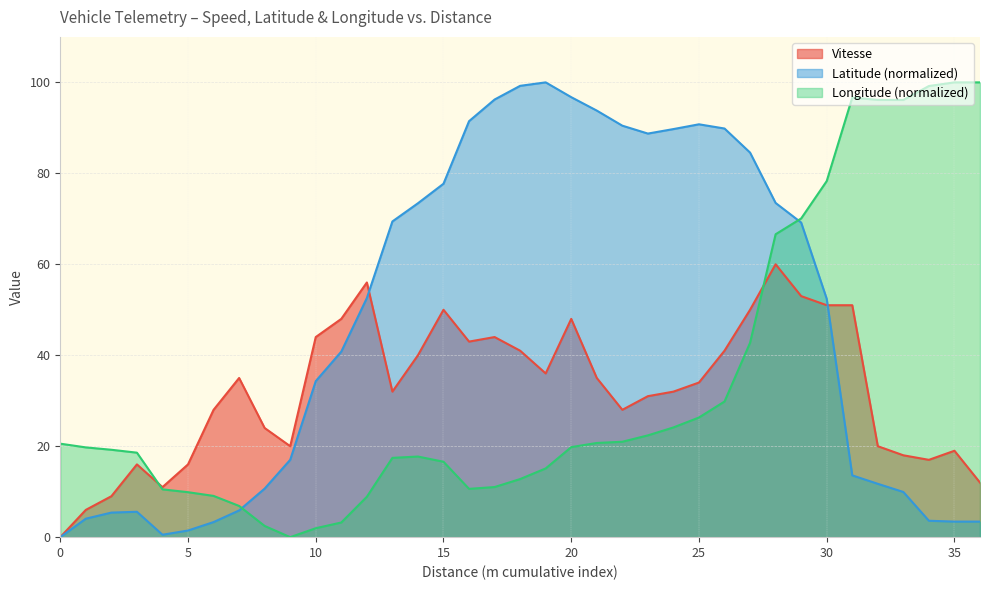

What is the difference between the maximum and minimum values in the Longitude series?

100.0